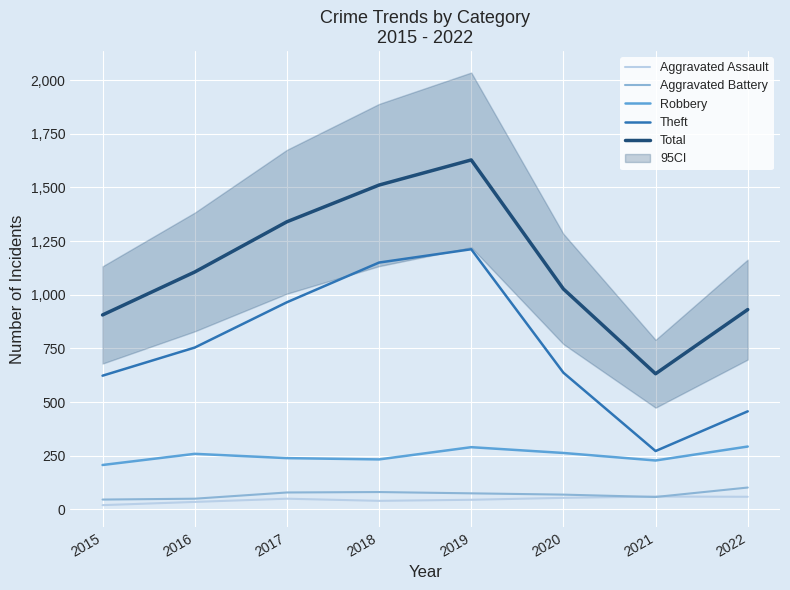

In Aggravated Battery, how many points are lower than both neighbors (excluding endpoints)?

1